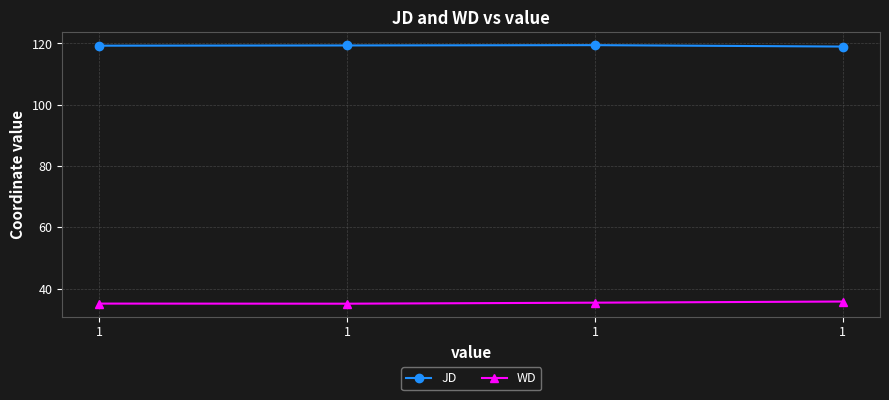

What is the approximate value of JD at 1?

119.5